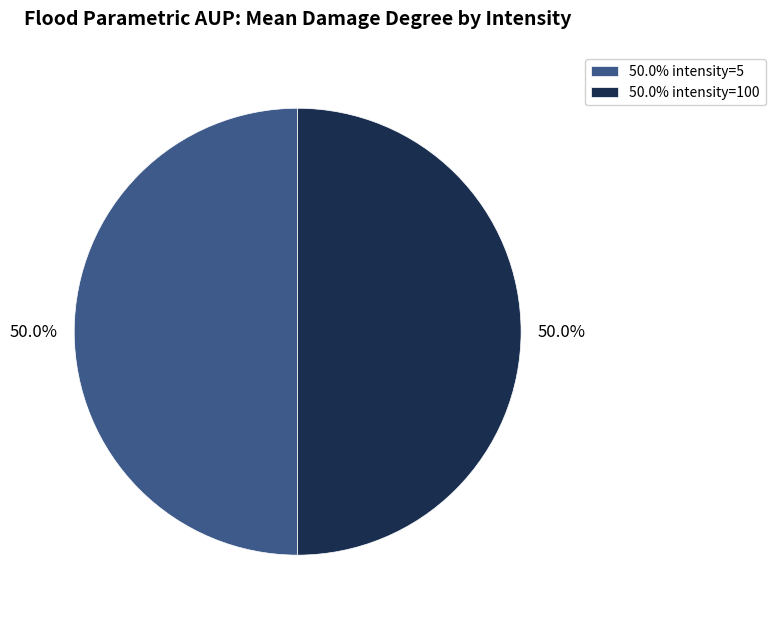

What is the total percentage of 50.0% intensity=100 and 50.0% intensity=5?

100.0%